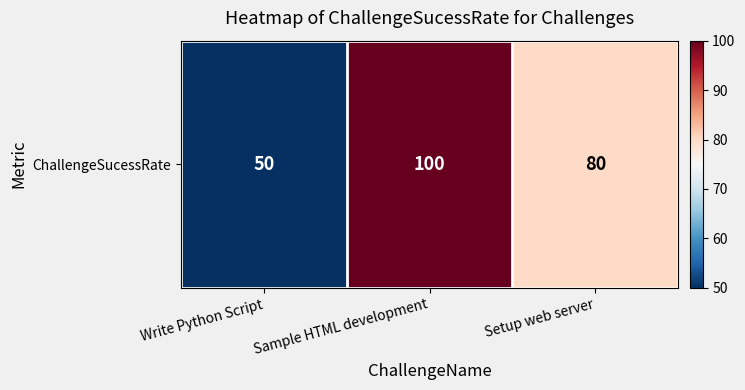

What is the change in value from Sample HTML development to Setup web server?

-20